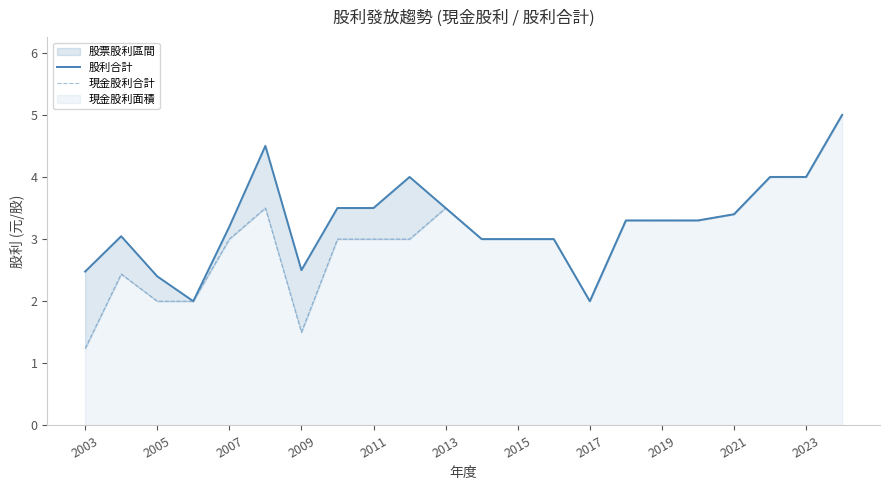

What is the maximum value shown in the chart?

5.0